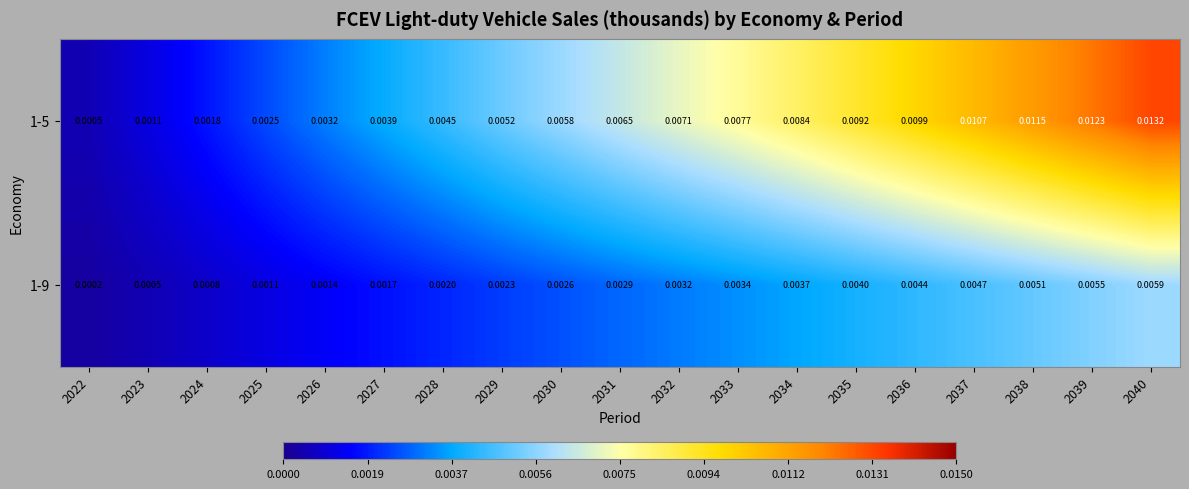

Rank the series by their average value, from highest to lowest.

1-5, 1-9